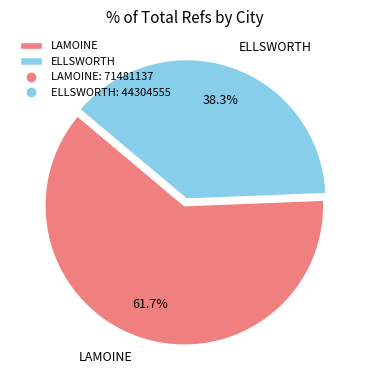

Rank the categories by value from highest to lowest.

LAMOINE, ELLSWORTH